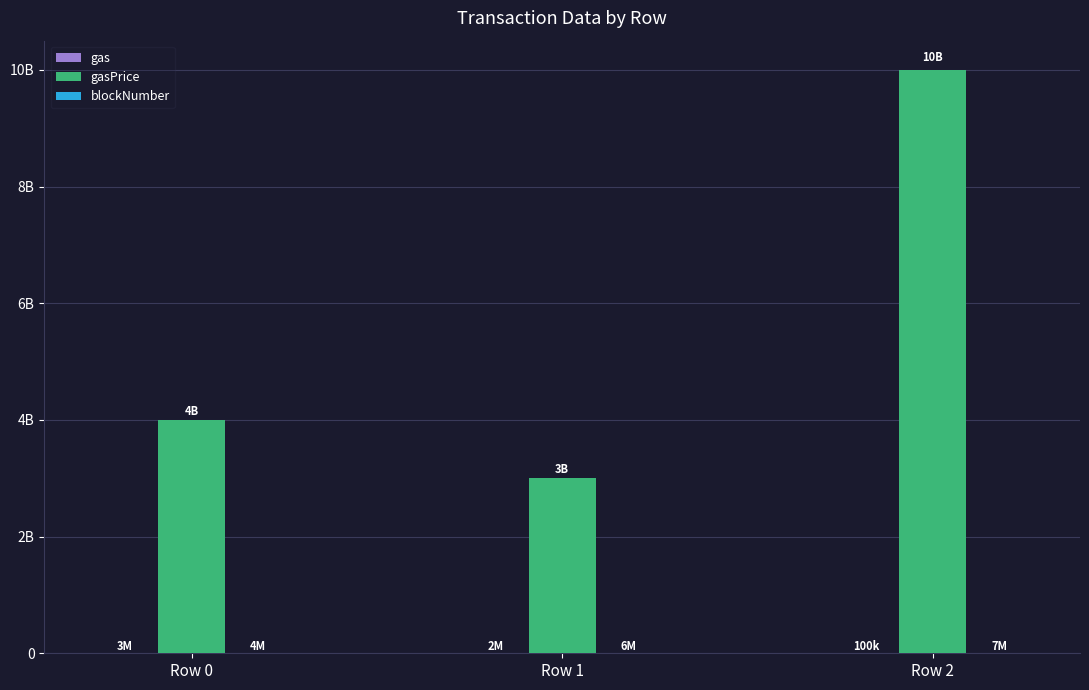

Are the bars grouped side by side (vs. stacked)?

Yes